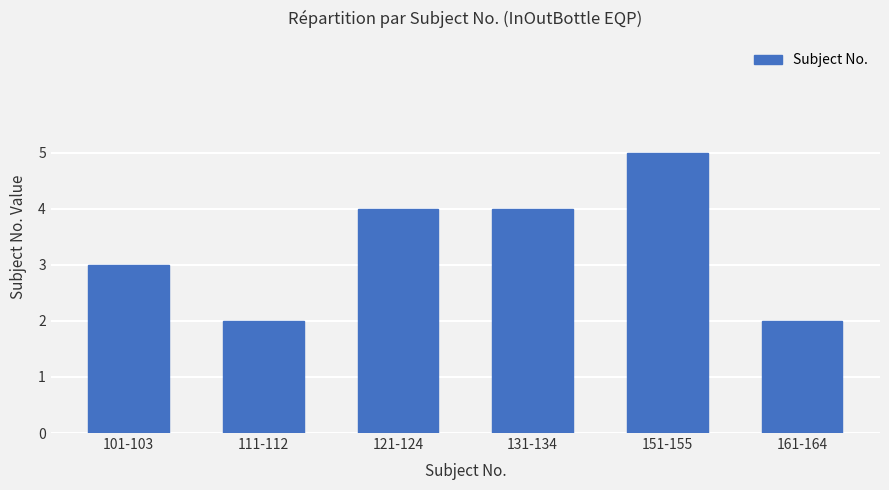

What is the change in value from 101-103 to 111-112?

-1